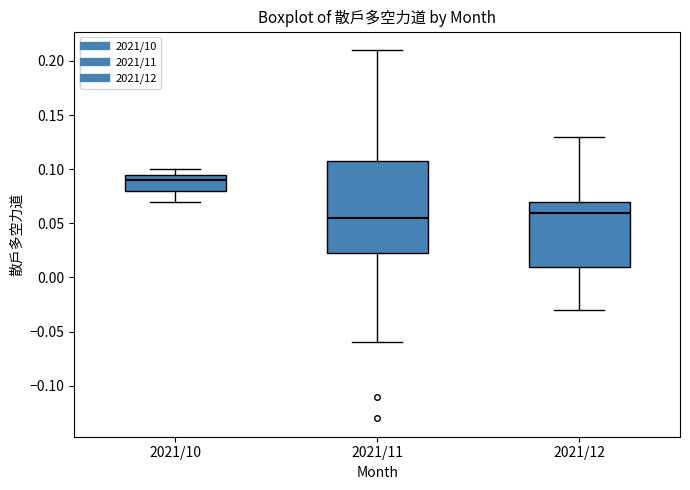

Where does the upper whisker of the box for 2021/12 end on the y-axis? The values are not printed on the chart, so give them approximately, as read against the axis.

0.130